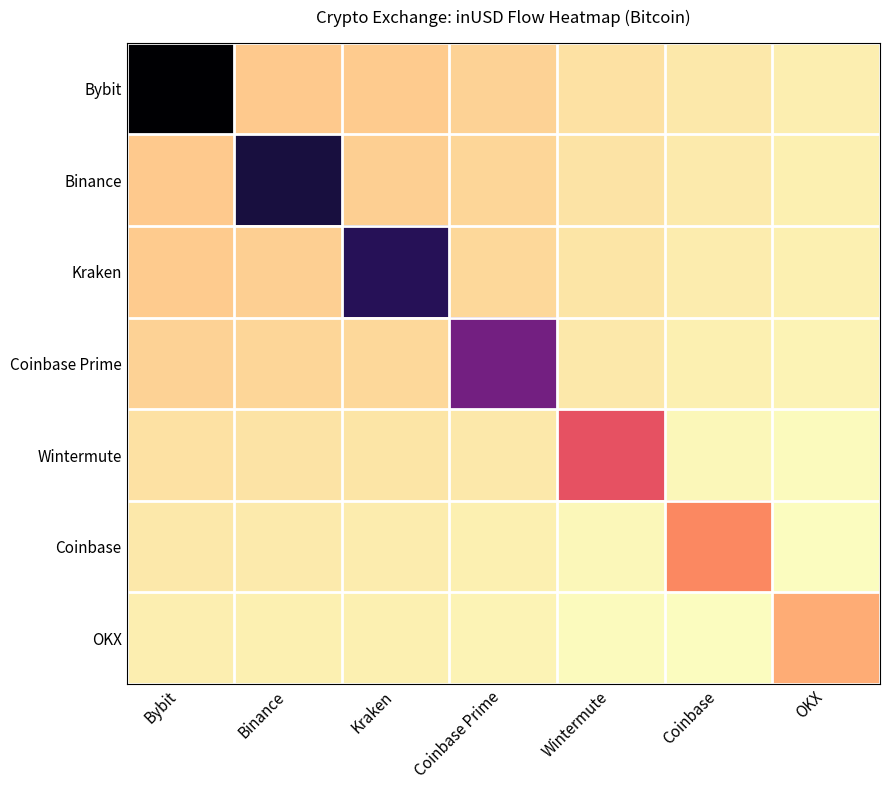

At how many categories does at least one series exceed 15926450975?

3